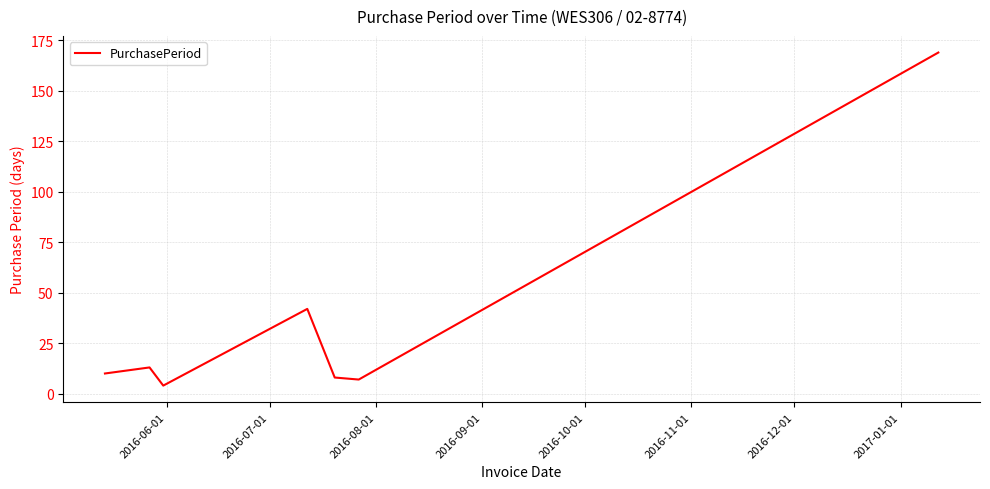

What is the average value?

36